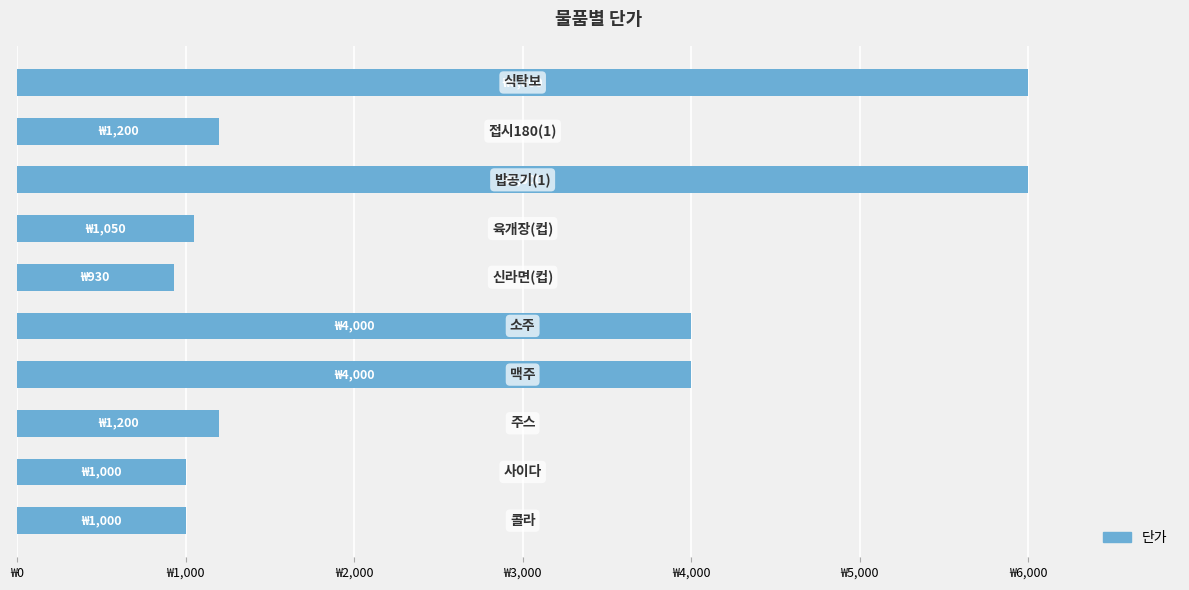

What is the average value?

2638